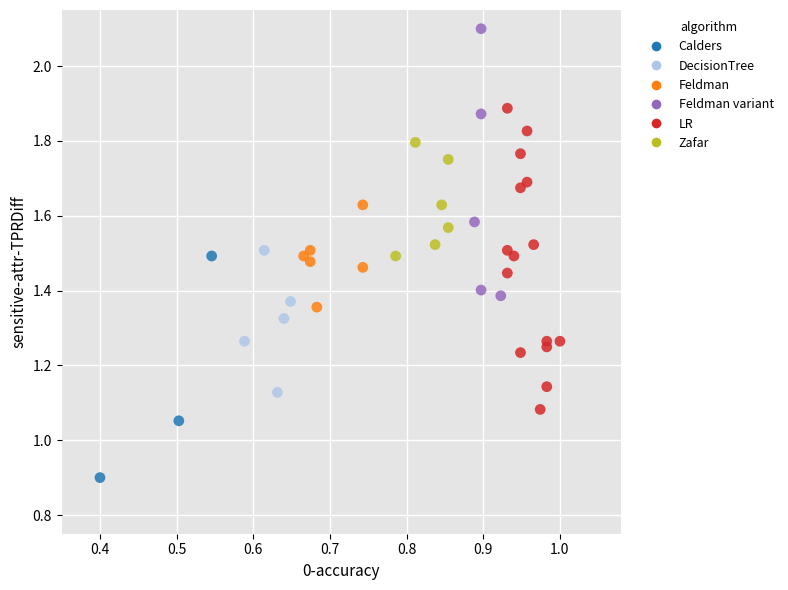

What is the range of X values (max minus min)?

0.6